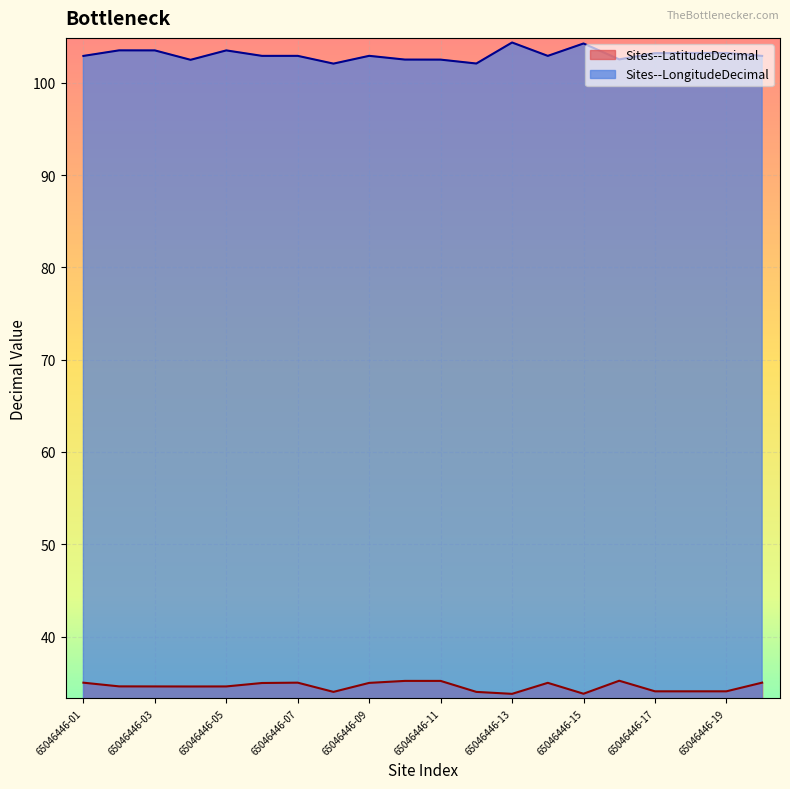

Reading left to right, what are all the values shown in this chart?

Sites--LatitudeDecimal: 65046446-01=35.0	65046446-02=34.6	65046446-03=34.6	65046446-04=34.6	65046446-05=34.6	65046446-06=35.0	65046446-07=35.0	65046446-08=34.0	65046446-09=35.0	65046446-10=35.2	65046446-11=35.2	65046446-12=34.0	65046446-13=33.8	65046446-14=35.0	65046446-15=33.8	65046446-16=35.2	65046446-17=34.1	65046446-18=34.1	65046446-19=34.1	65046446-20=35.0
Sites--LongitudeDecimal: 65046446-01=102.9	65046446-02=103.5	65046446-03=103.5	65046446-04=102.5	65046446-05=103.5	65046446-06=102.9	65046446-07=102.9	65046446-08=102.1	65046446-09=102.9	65046446-10=102.5	65046446-11=102.5	65046446-12=102.1	65046446-13=104.4	65046446-14=102.9	65046446-15=104.3	65046446-16=102.5	65046446-17=103.2	65046446-18=103.2	65046446-19=103.2	65046446-20=102.9